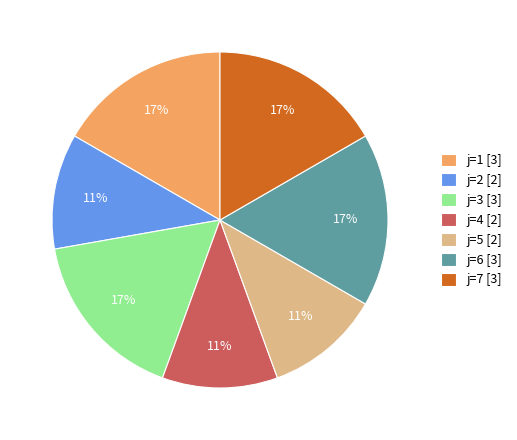

Is there any slice that represents more than half of the pie?

No